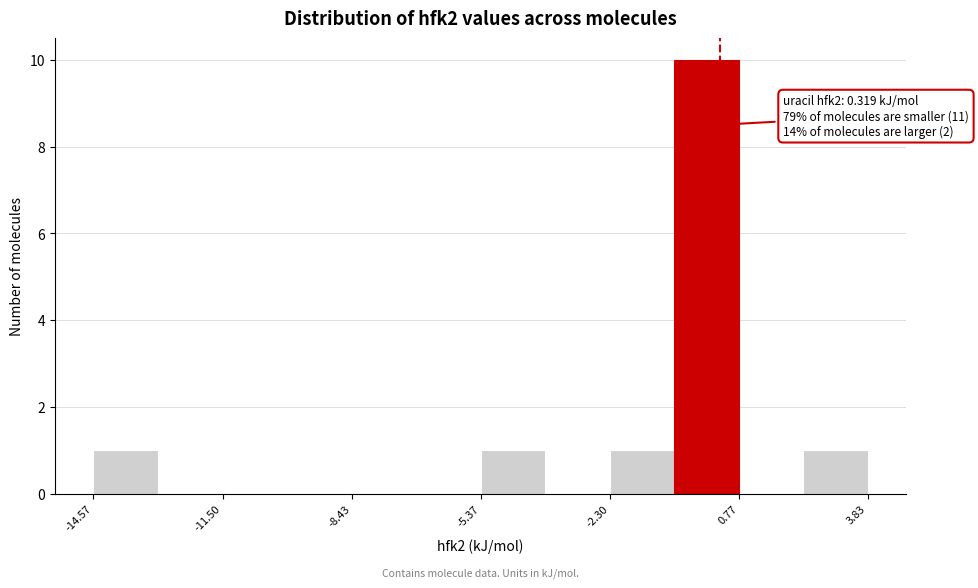

Read against the x-axis, roughly where is the centre of the tallest bar?

0.0